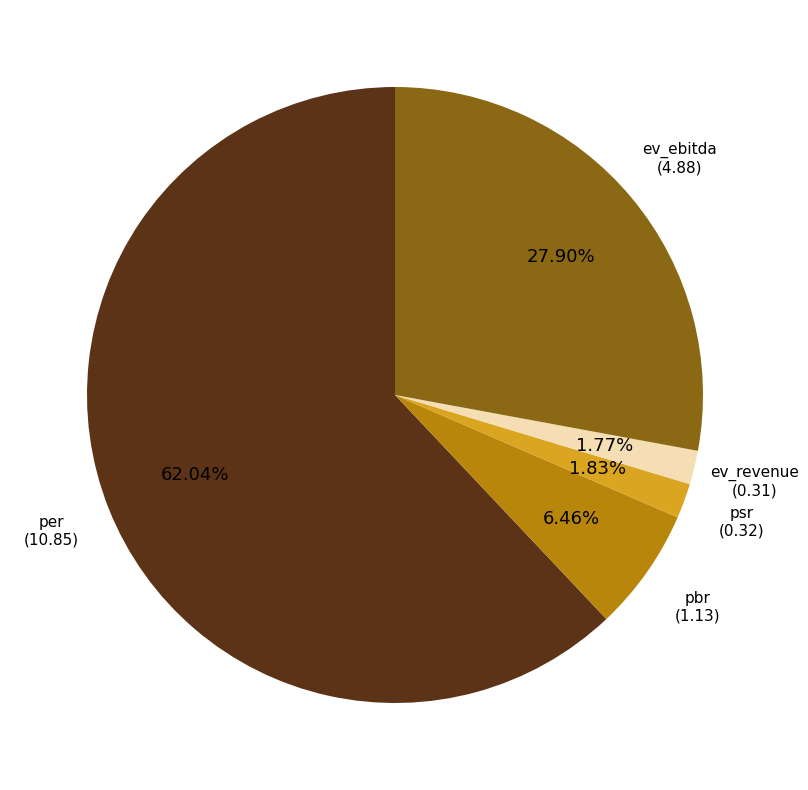

To the nearest percent, what percentage of the pie is per?

62%